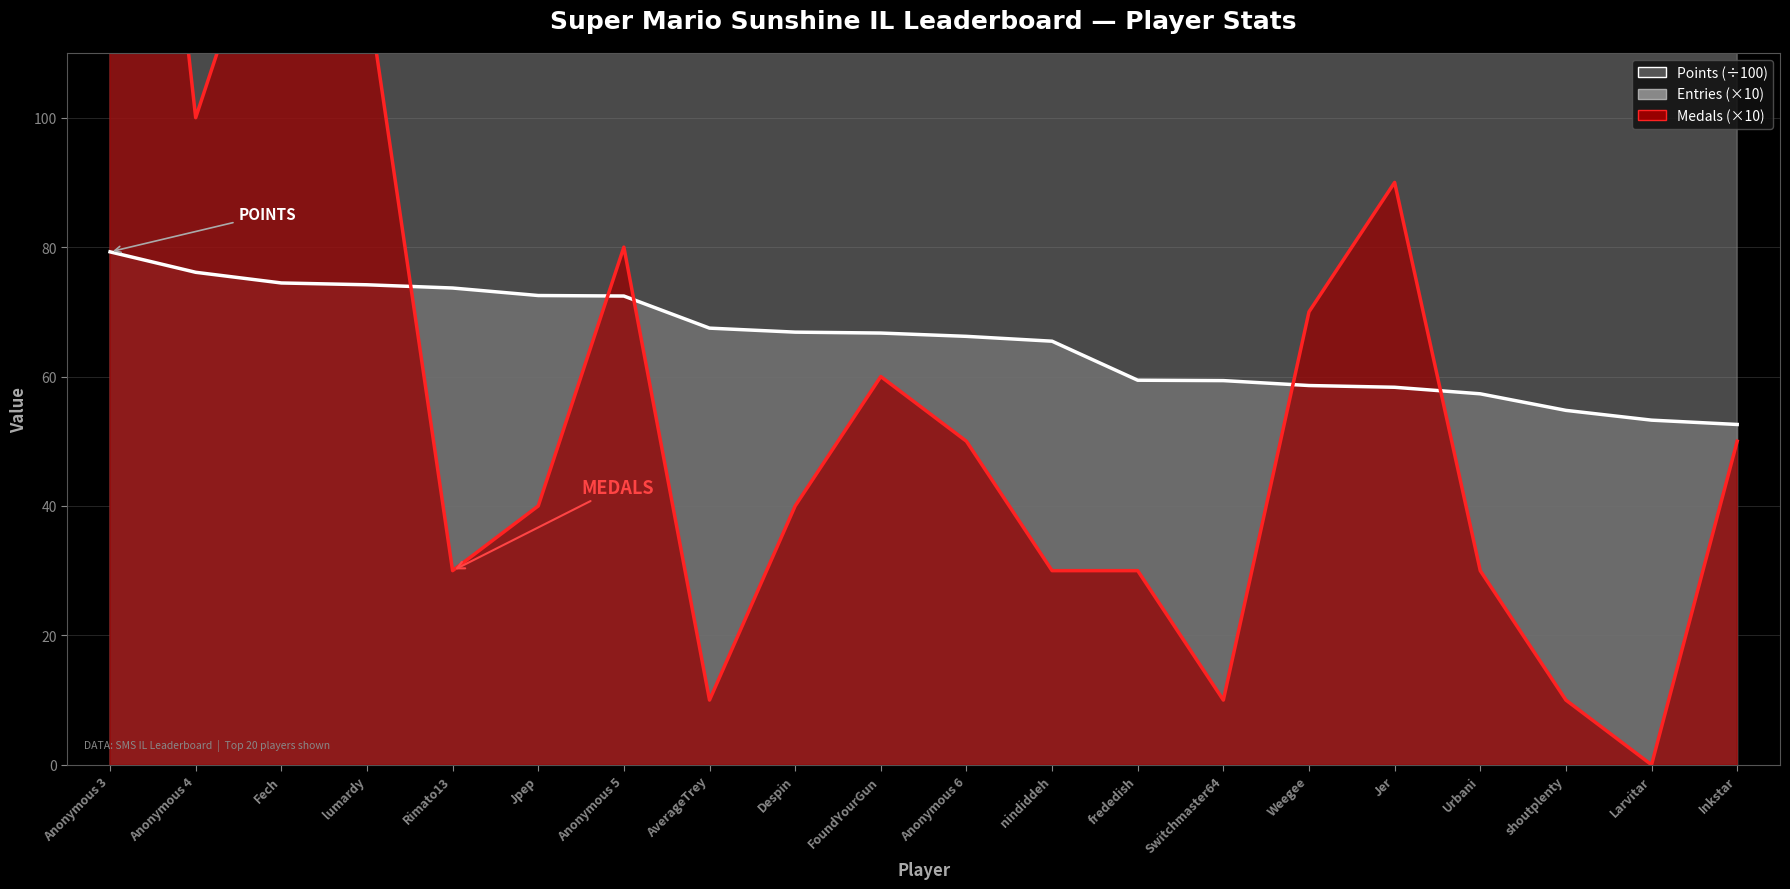

Reading left to right, transcribe all the data shown in this chart.

Points (÷100): 79.3	76.1	74.5	74.2	73.7	72.5	72.4	67.5	66.9	66.7	66.2	65.5	59.4	59.4	58.6	58.3	57.3	54.8	53.3	52.6
Entries (×10): 1150.0	1160.0	1140.0	1130.0	1130.0	1130.0	1140.0	990.0	1020.0	1020.0	1130.0	860.0	740.0	1090.0	720.0	700.0	650.0	870.0	1070.0	700.0
Medals (×10): 220.0	100.0	140.0	120.0	30.0	40.0	80.0	10.0	40.0	60.0	50.0	30.0	30.0	10.0	70.0	90.0	30.0	10.0	0.0	50.0